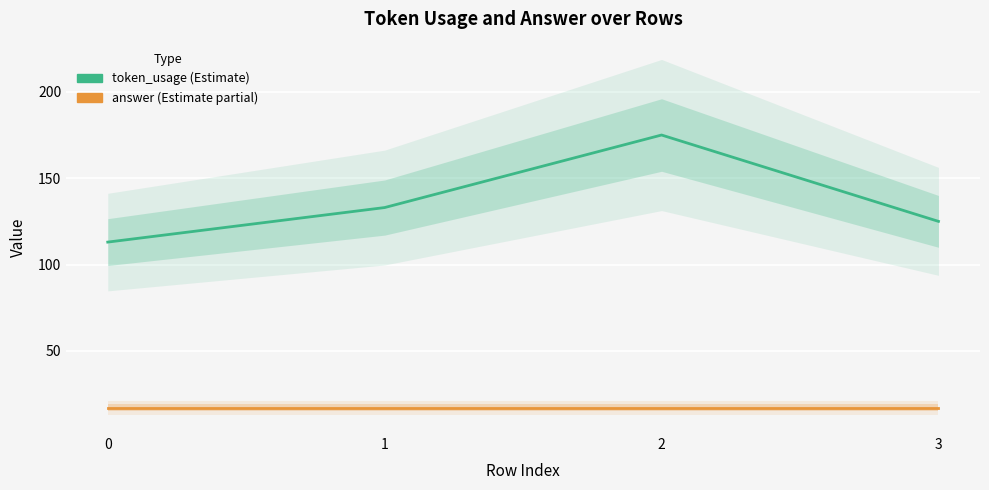

At 3, list the series in order from smallest to largest.

answer, token_usage